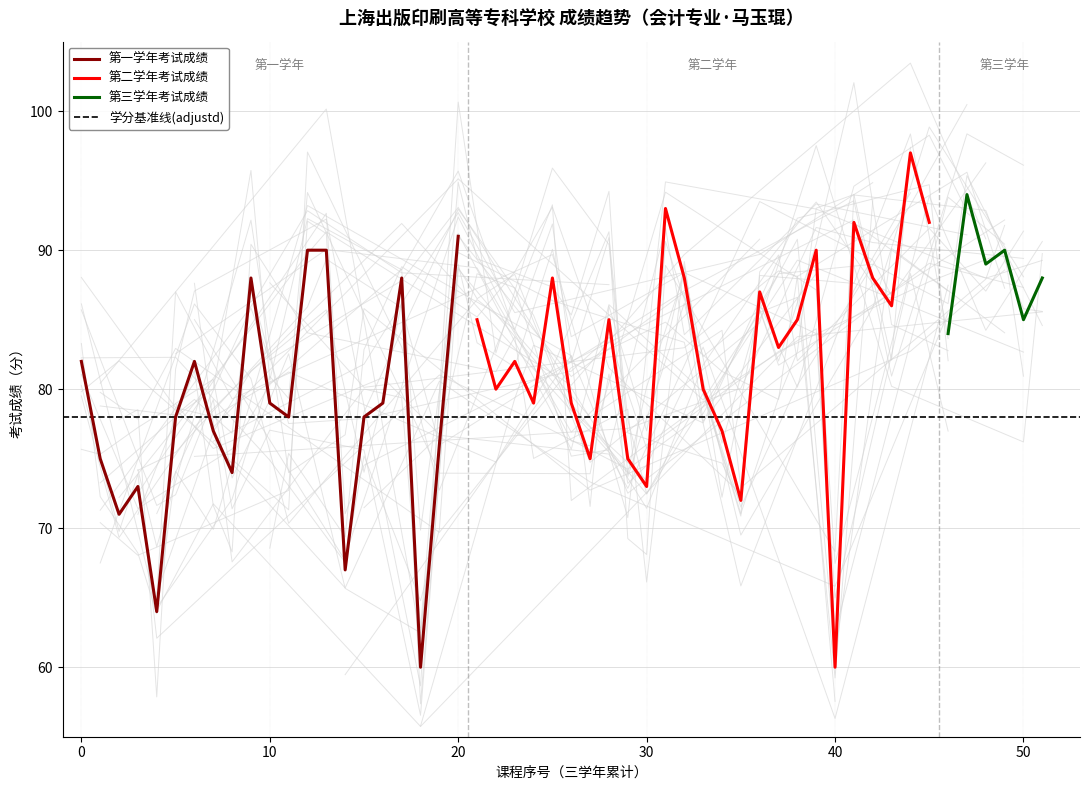

What is the difference between the maximum and second lowest values?

27